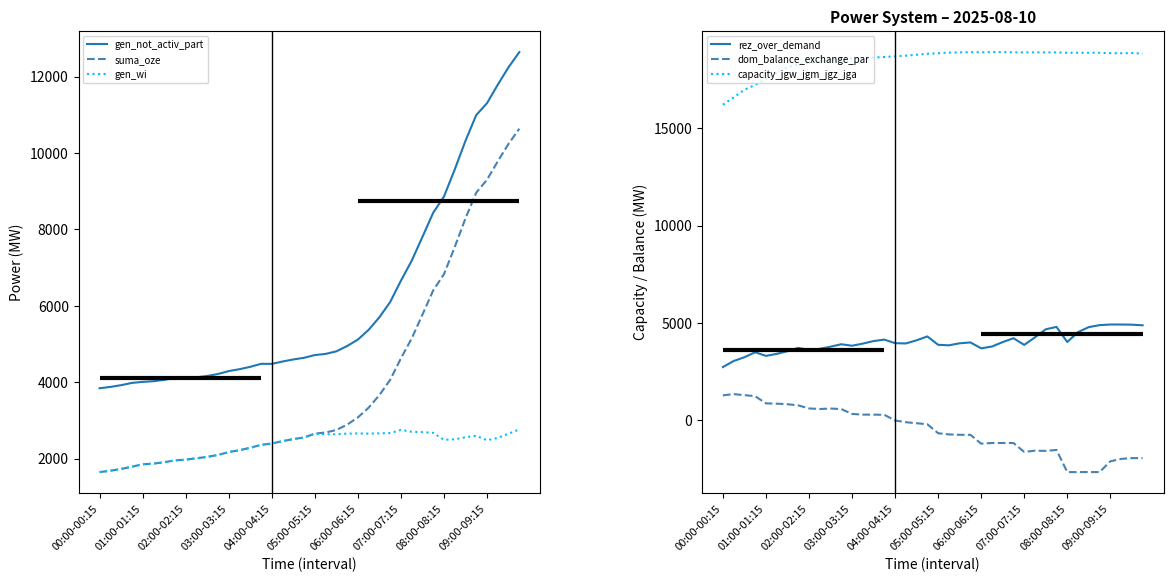

What is the total value across all series at 11?

31468